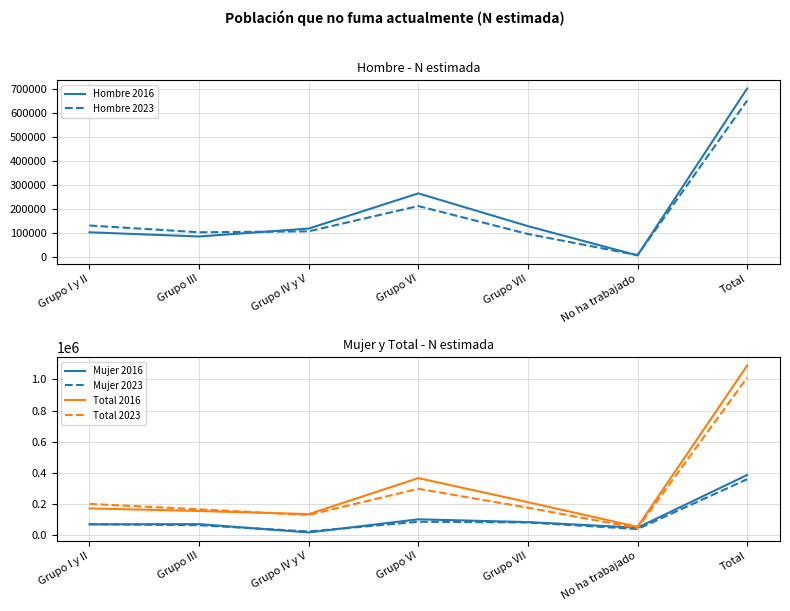

True or false: Hombre 2023 and Mujer 2023 intersect in this chart.

True